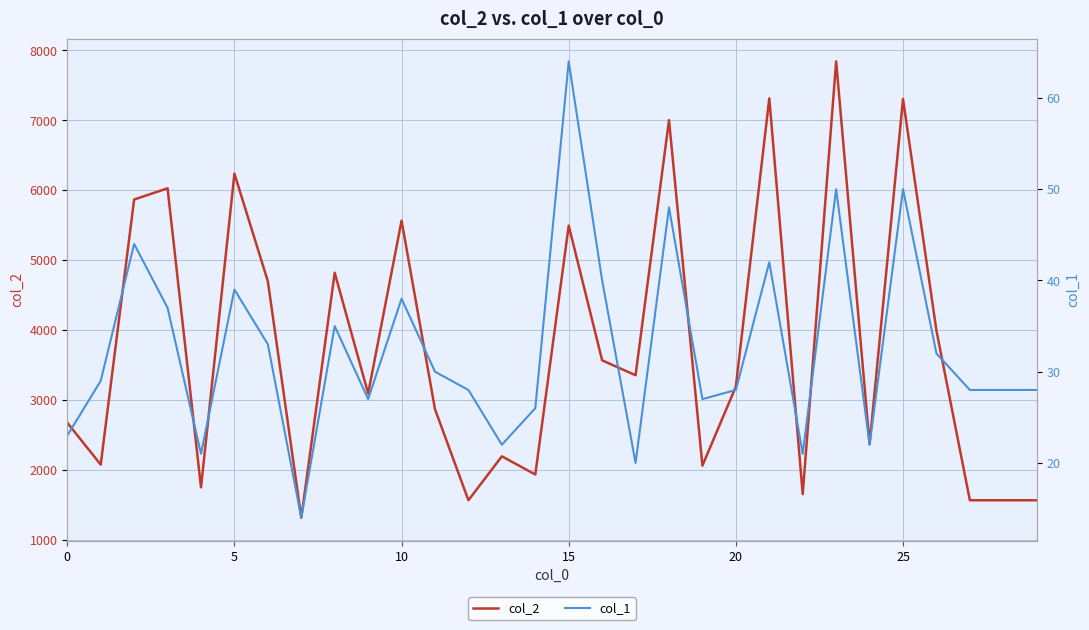

Which series has the largest range (max minus min)?

col_2